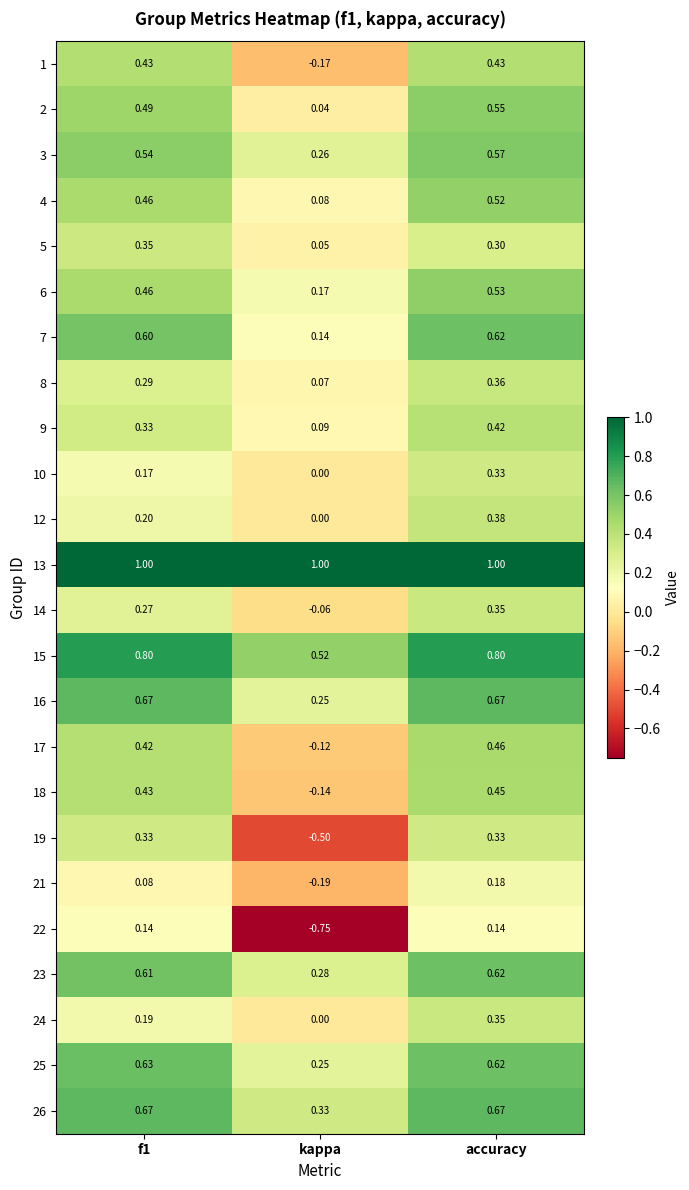

Which category has the lowest value in the 9 series?

kappa